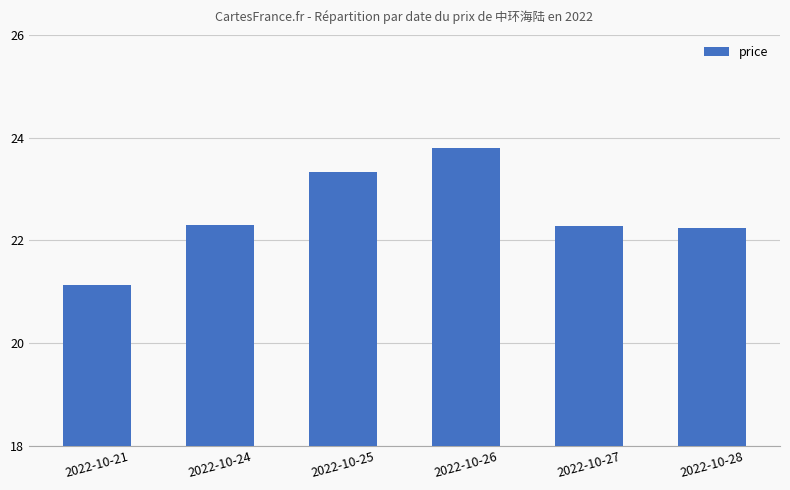

Which has a higher value, 2022-10-28 or 2022-10-25?

2022-10-25